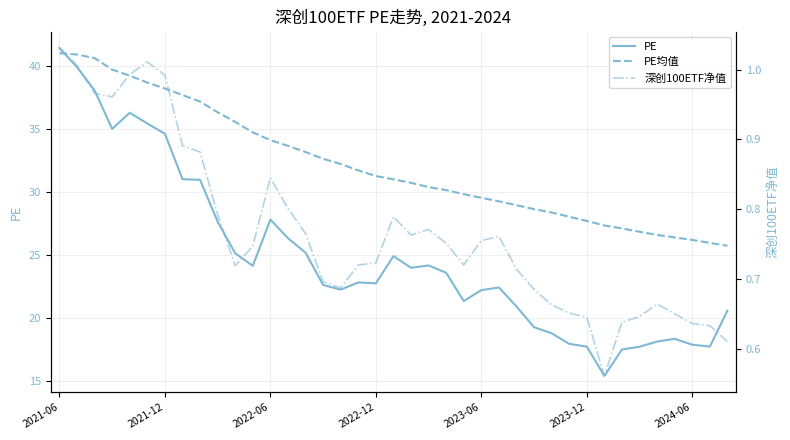

What is the minimum value for PE均值?

25.7